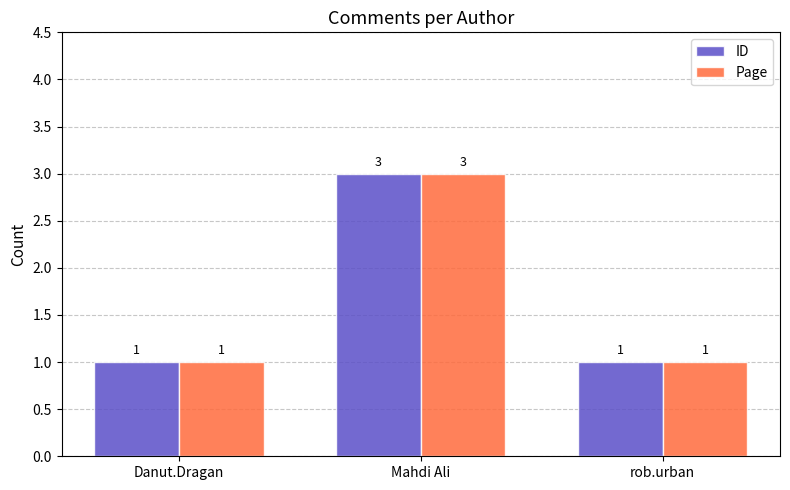

Are the bars horizontal?

No